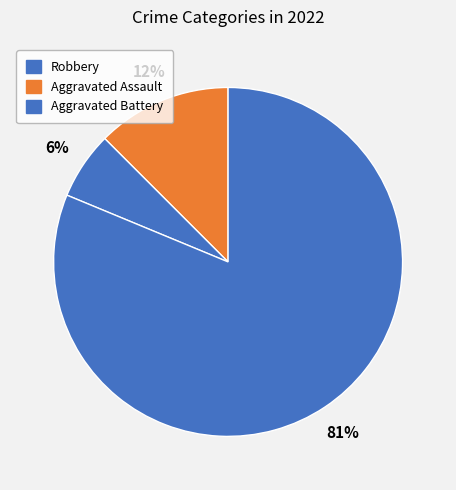

How many slices are in this pie chart?

3